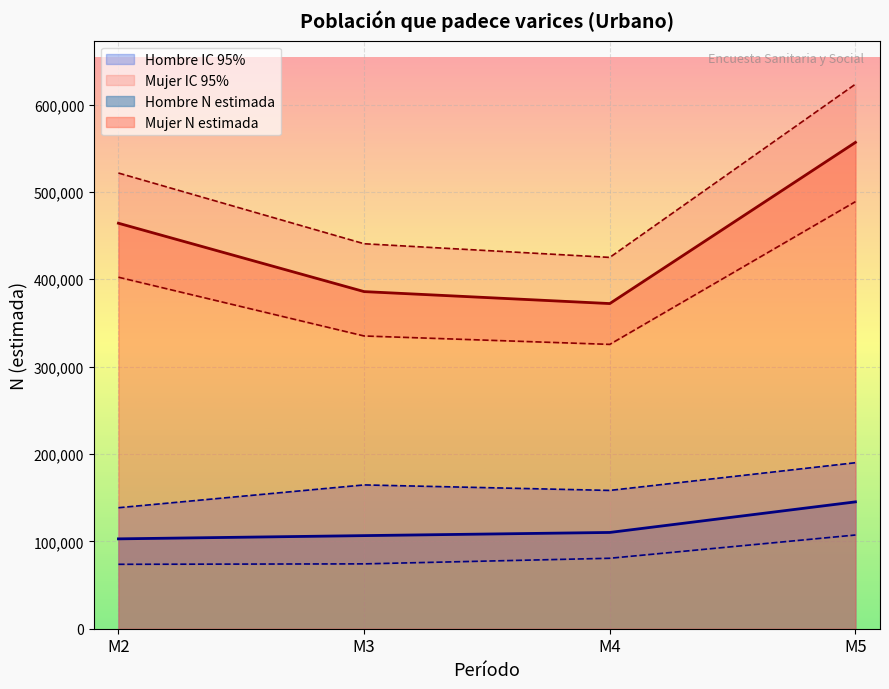

The value of Hombre N estimada at M3 is 154151. True or false?

False